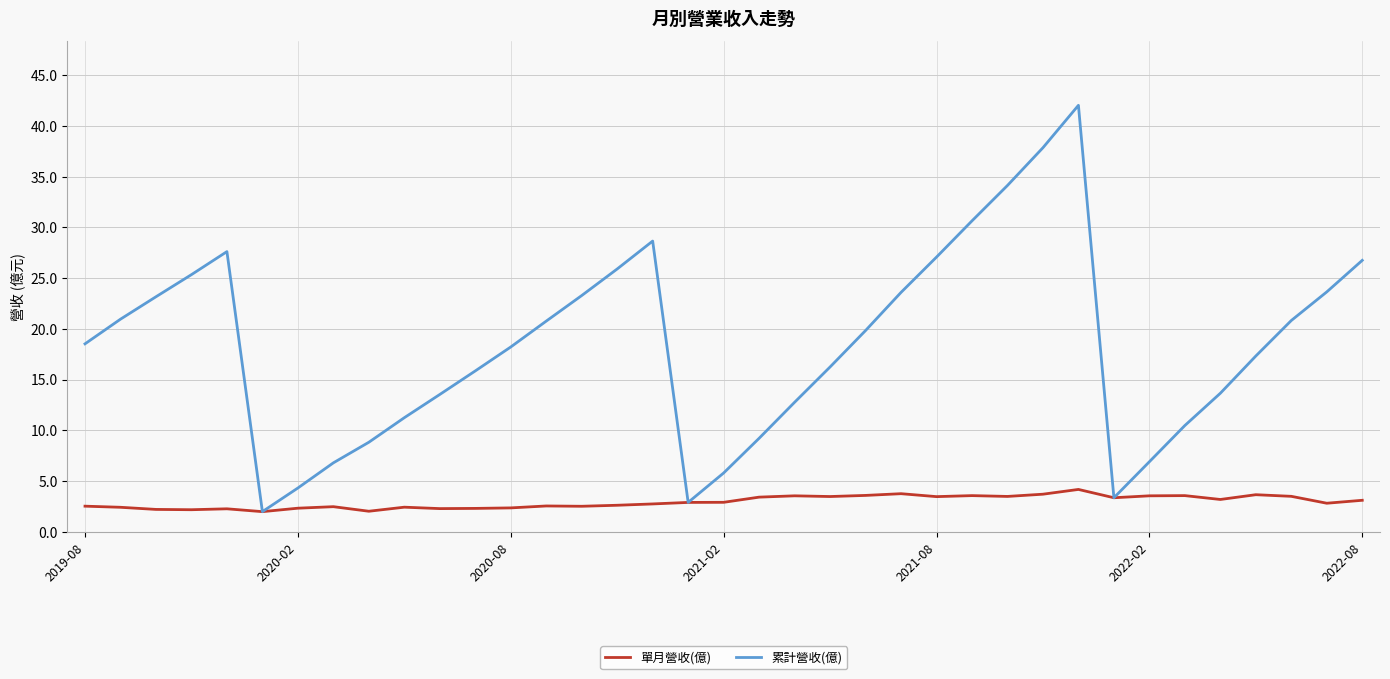

List the series in order of their overall mean, lowest first.

單月營收(億), 累計營收(億)